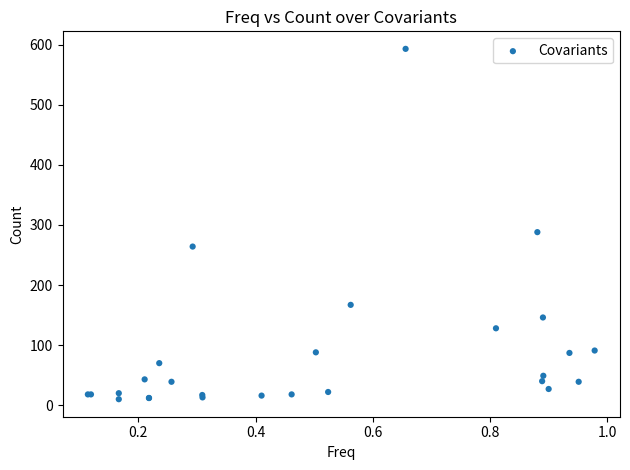

What Y value in the scatter plot is closest to 301?

288